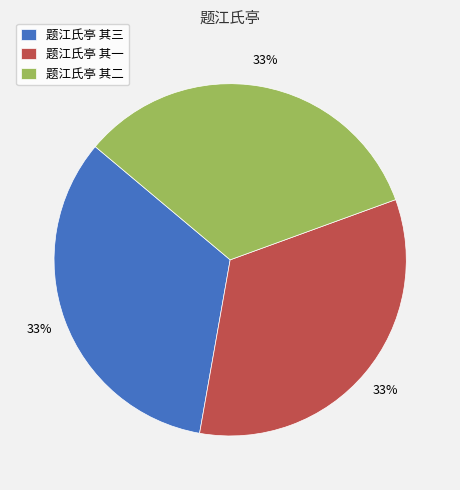

What is the ratio of the value at 题江氏亭 其一 to the value at 题江氏亭 其二?

1.0